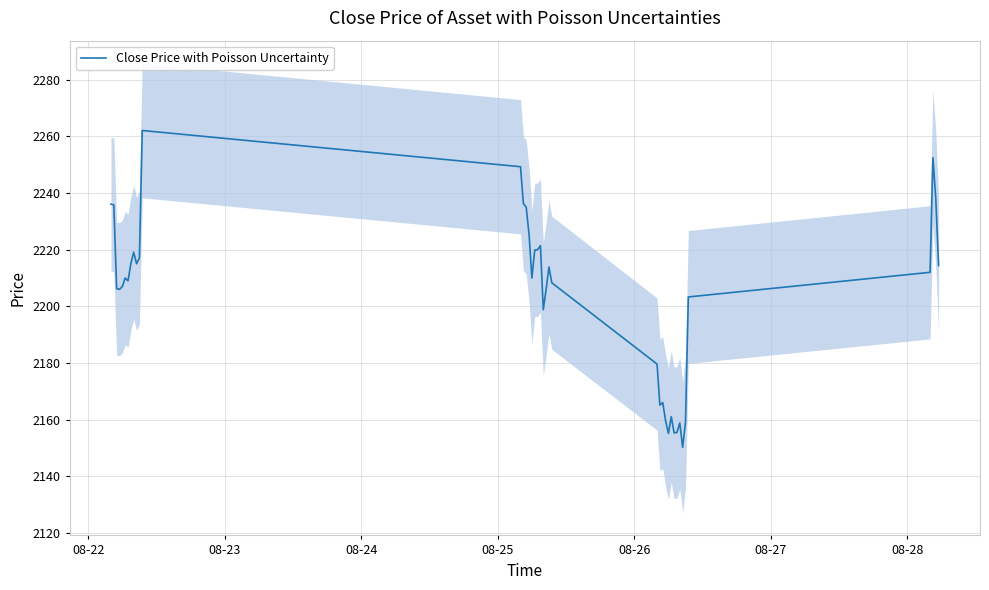

What is the maximum value for Close Price with Poisson Uncertainty?

2262.1